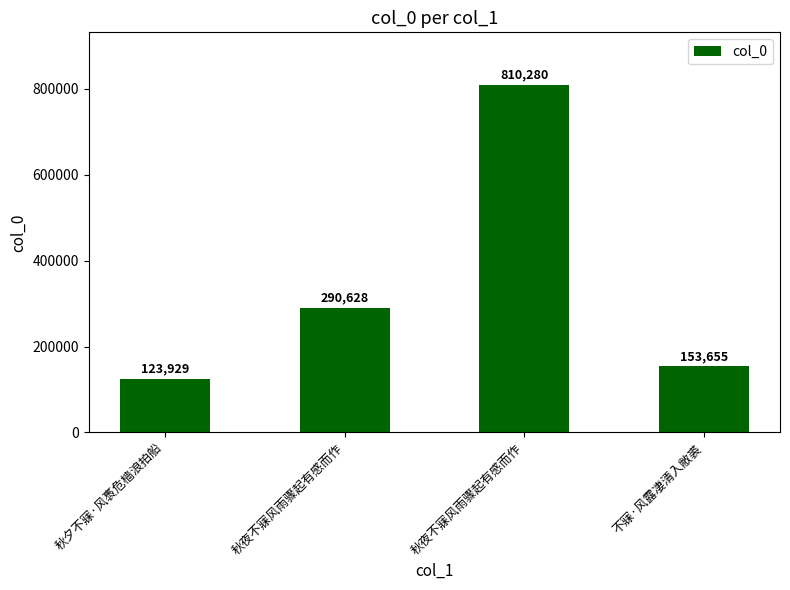

How many series are shown in this chart?

1